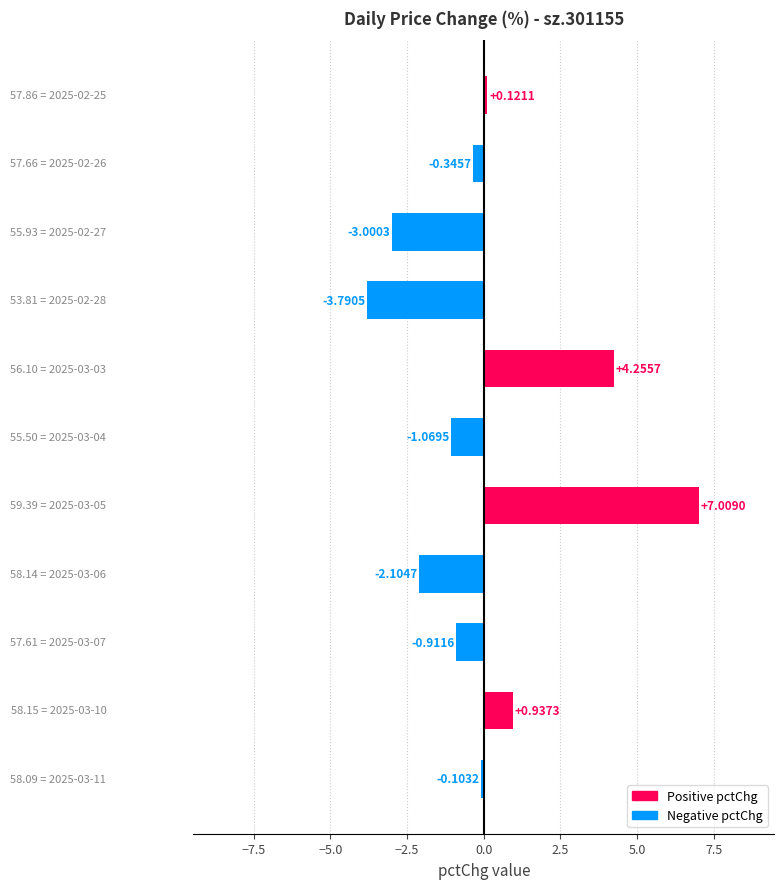

What is the difference between the maximum and minimum values?

10.8